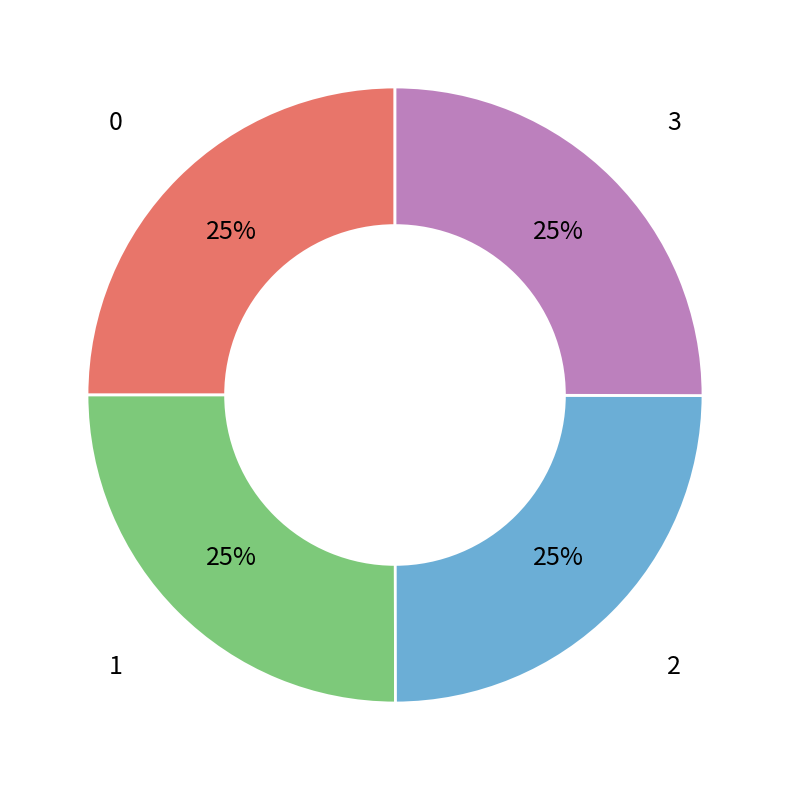

Does any single category account for the majority?

No